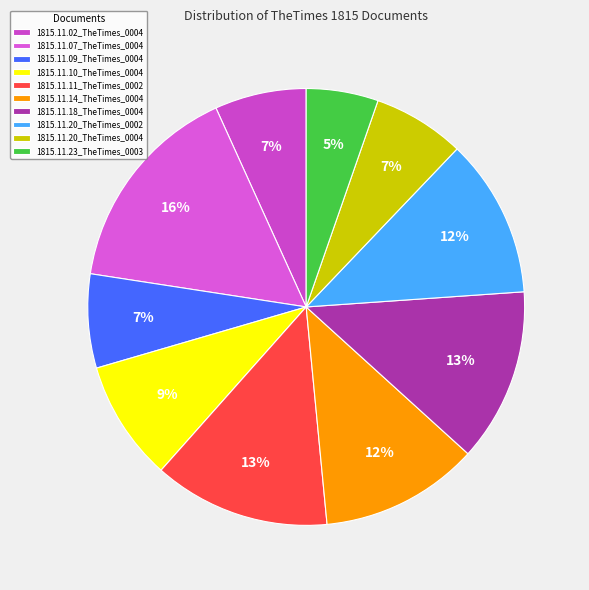

To the nearest percent, what is the average slice percentage?

10%